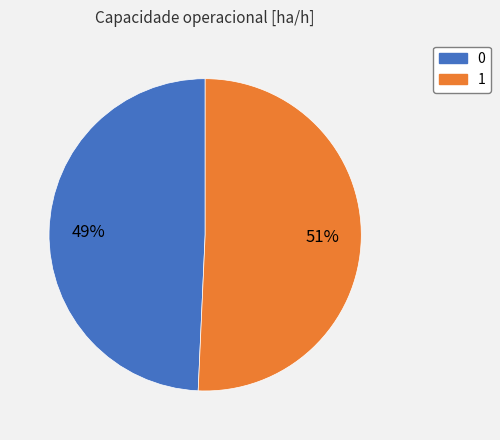

Count the number of slices in the pie.

2